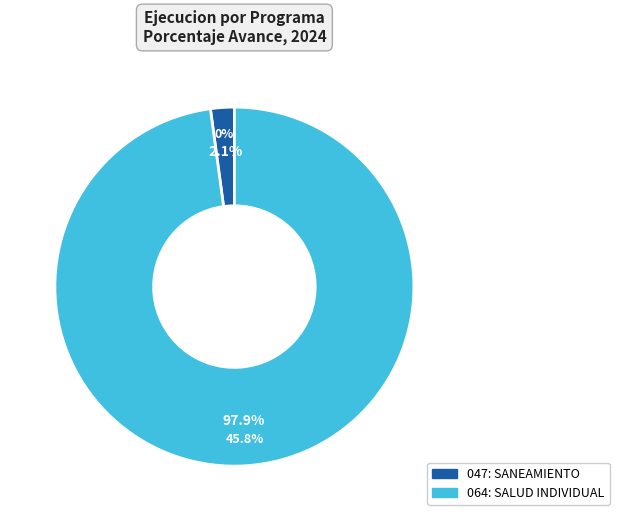

True or false: 047: SANEAMIENTO accounts for 1% of the total.

False